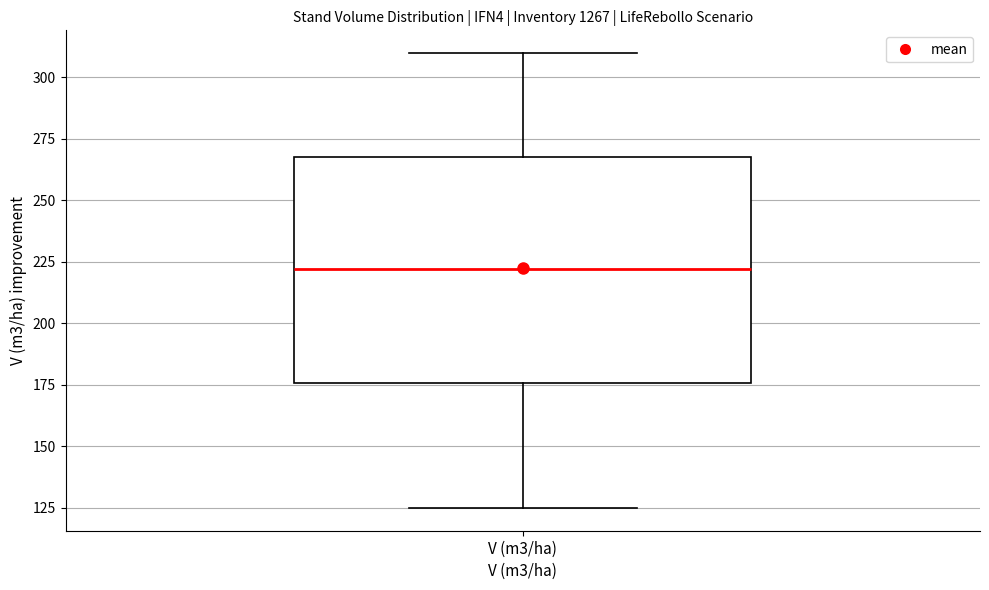

Transcribe this box plot: give where the median line is, the range the box spans, and where the two whiskers end, as read against the y-axis. The values are not printed on the chart, so give them approximately, as read against the axis.

median 220, box 175 to 270, whiskers 125 to 310